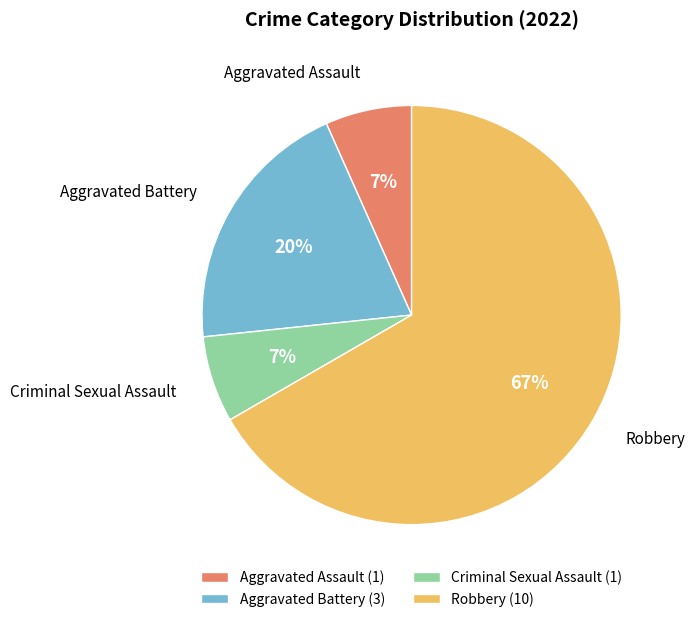

Count the number of slices in the pie.

4